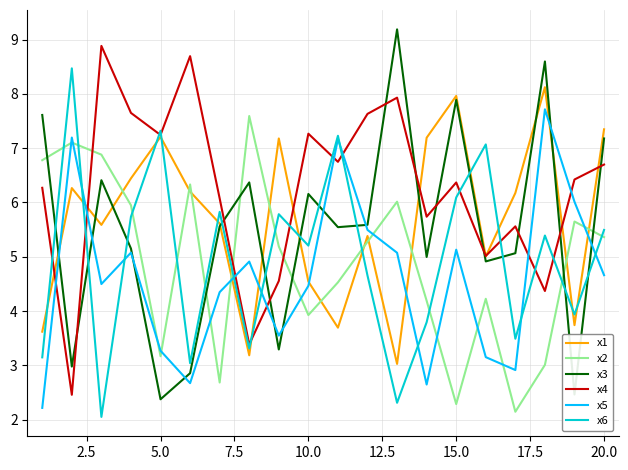

What is the difference between the second highest and second lowest values in the x2 series?

4.8